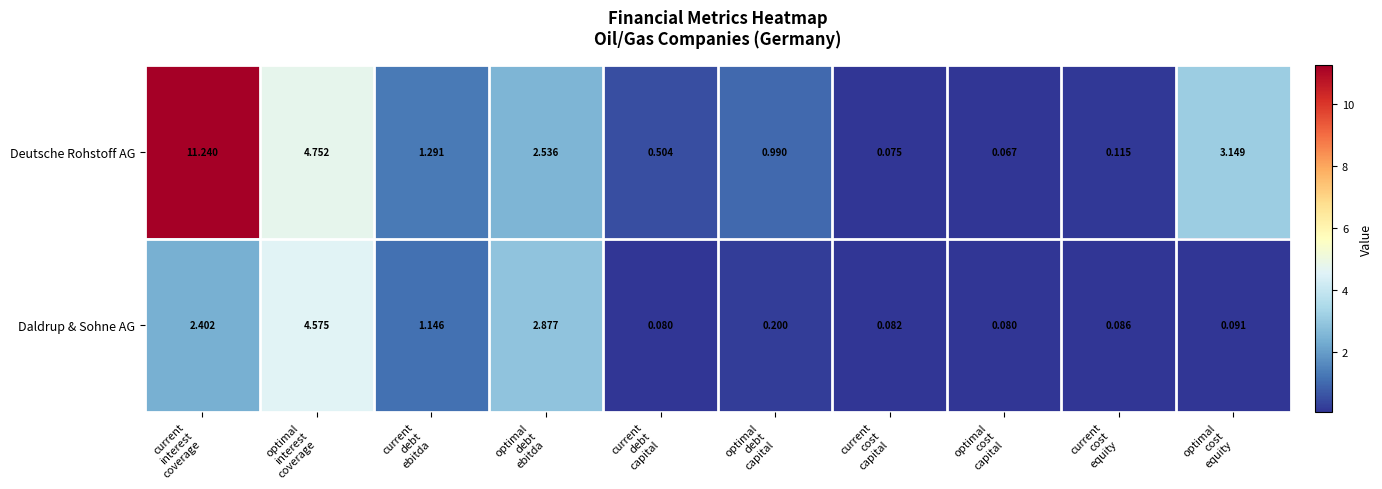

List the series in order of their overall mean, highest first.

Deutsche Rohstoff AG, Daldrup & Sohne AG